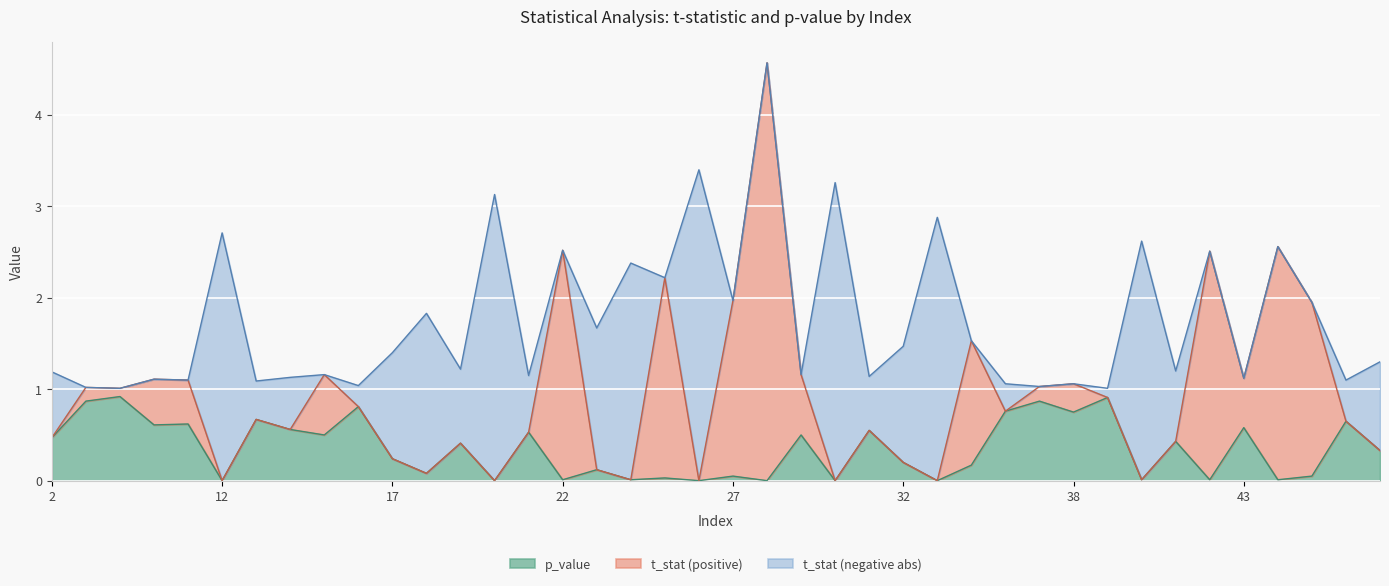

Is it true that p_value equals 0.3 at 36?

False